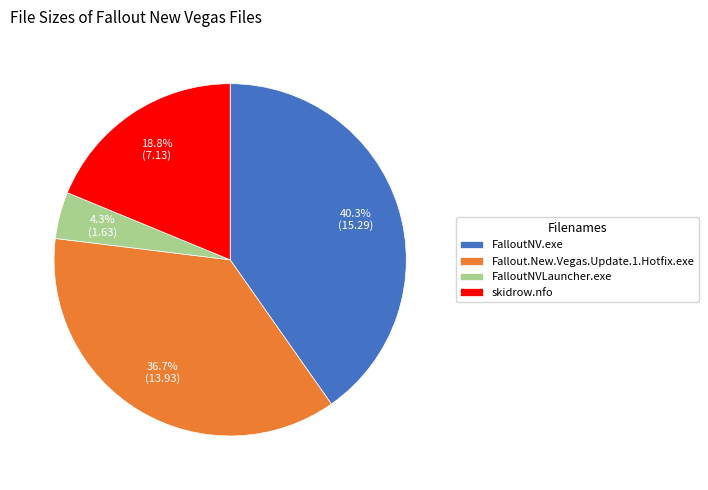

What is the smallest slice in the pie chart?

FalloutNVLauncher.exe